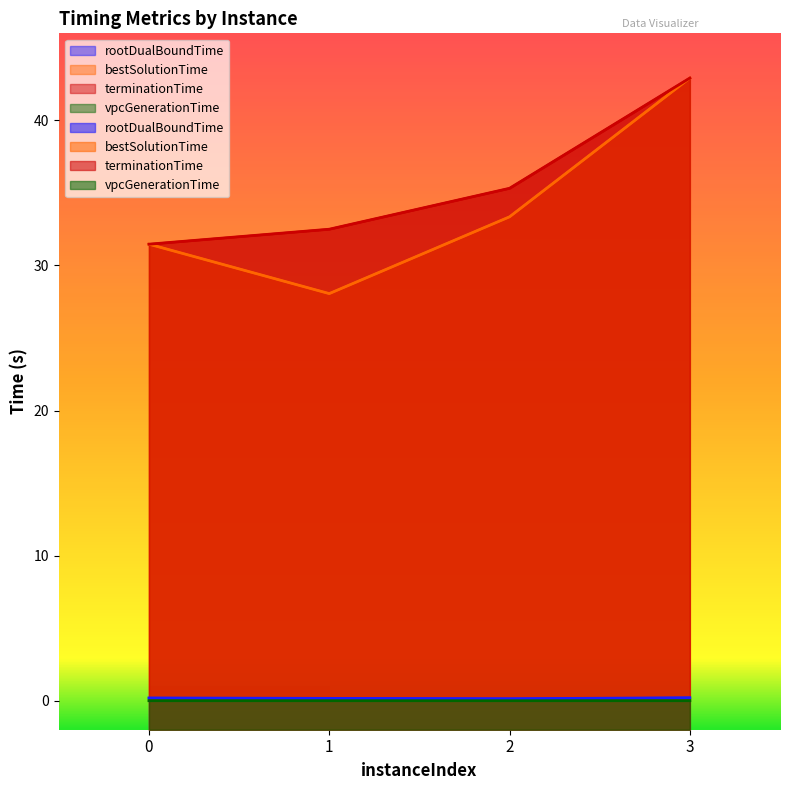

True or false: vpcGenerationTime and rootDualBoundTime intersect in this chart.

False